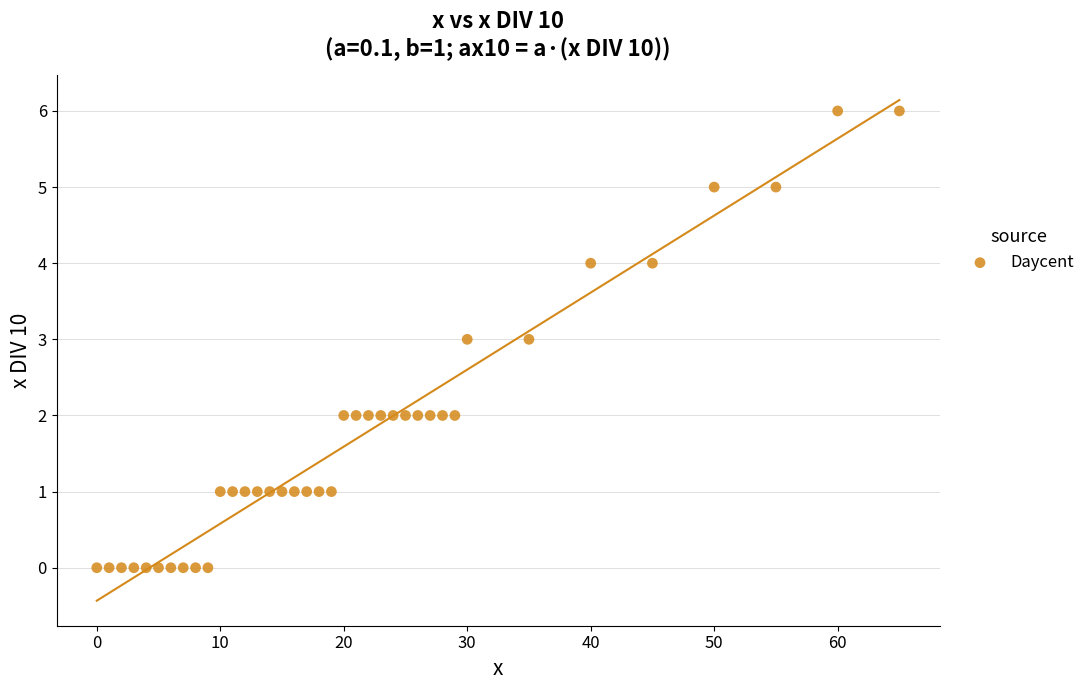

What is the range of X values (max minus min)?

65